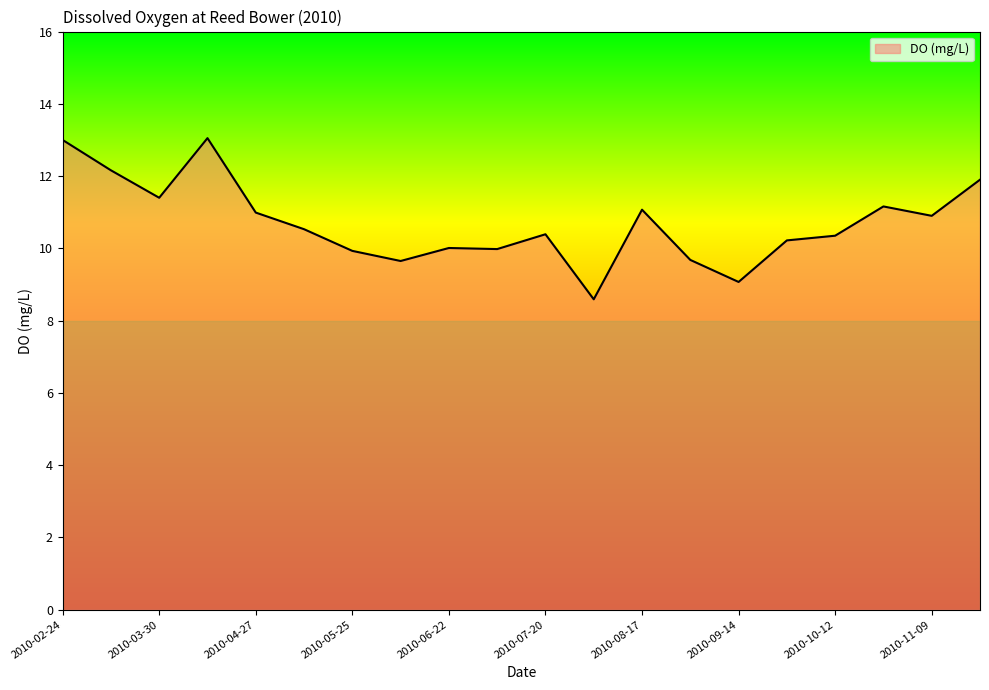

What is the greatest value displayed?

13.1